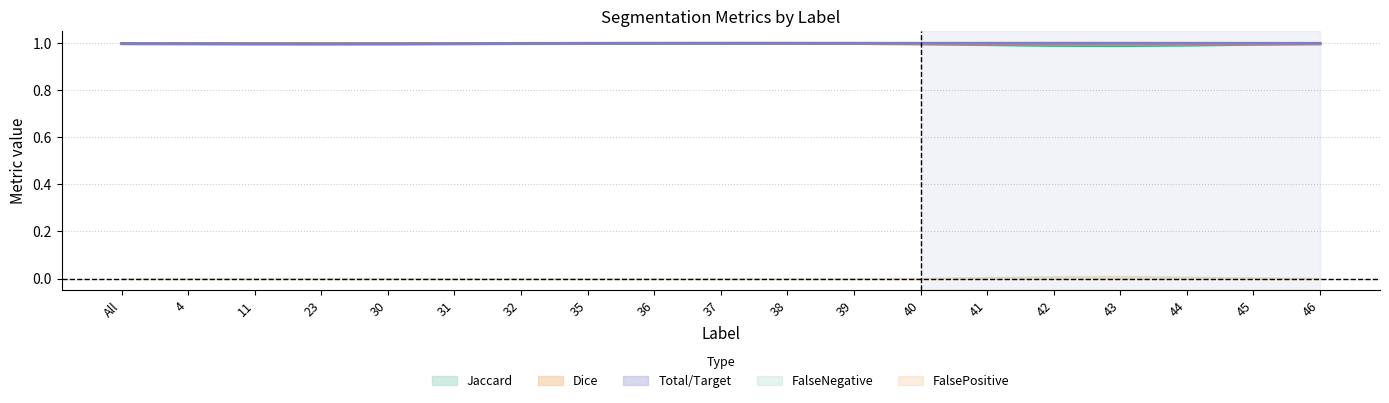

Reading right to left, extract all data points from this chart.

Jaccard: 46=1.0	45=1.0	44=1.0	43=1.0	42=1.0	41=1.0	40=1.0	39=1.0	38=1.0	37=1.0	36=1.0	35=1.0	32=1.0	31=1.0	30=1.0	23=1.0	11=1.0	4=1.0	All=1.0
Dice: 46=1.0	45=1.0	44=1.0	43=1.0	42=1.0	41=1.0	40=1.0	39=1.0	38=1.0	37=1.0	36=1.0	35=1.0	32=1.0	31=1.0	30=1.0	23=1.0	11=1.0	4=1.0	All=1.0
Total/Target: 46=1.0	45=1.0	44=1.0	43=1.0	42=1.0	41=1.0	40=1.0	39=1.0	38=1.0	37=1.0	36=1.0	35=1.0	32=1.0	31=1.0	30=1.0	23=1.0	11=1.0	4=1.0	All=1.0
FalseNegative: 46=0.0	45=0.0	44=0.0	43=0.0	42=0.0	41=0.0	40=0.0	39=0.0	38=0.0	37=0.0	36=0.0	35=0.0	32=0.0	31=0.0	30=0.0	23=0.0	11=0.0	4=0.0	All=0.0
FalsePositive: 46=0.0	45=0.0	44=0.0	43=0.0	42=0.0	41=0.0	40=0.0	39=0.0	38=0.0	37=0.0	36=0.0	35=0.0	32=0.0	31=0.0	30=0.0	23=0.0	11=0.0	4=0.0	All=0.0